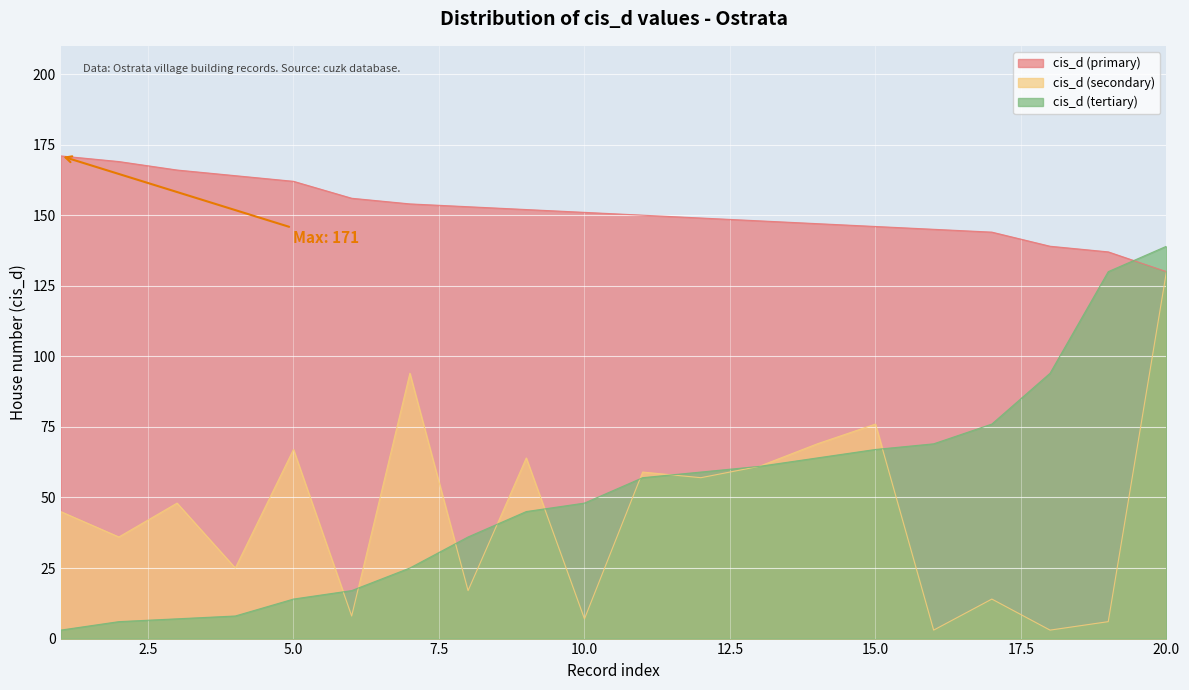

True or false: cis_d (secondary) and cis_d (primary) cross at least once.

False